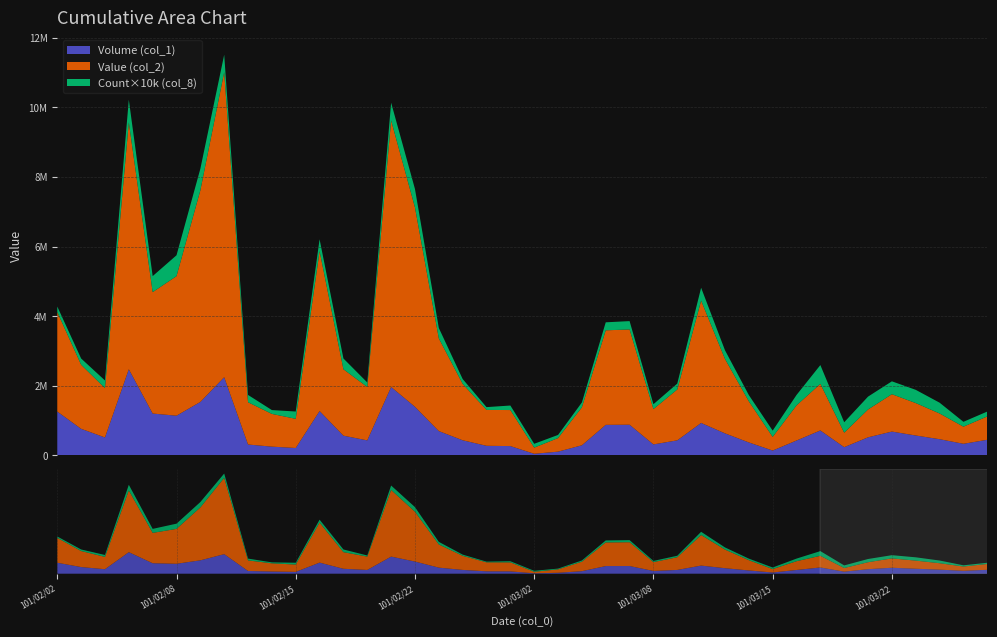

Reading left to right, what are all the values shown in this chart?

Volume (col_1): 1259000	763000	515000	2475000	1202000	1140000	1536000	2246000	312000	251000	212000	1274000	566000	431000	1965000	1396000	698000	434000	275000	267000	46000	107000	290000	877000	881000	315000	432000	932000	633000	372000	139000	427000	716000	236000	519000	684000	571000	465000	333000	448000
Value (col_2): 2857560	1840730	1417550	7093860	3488450	4009190	6079200	8765230	1214340	940430	838130	4594430	1908120	1533510	7658640	5727210	2662890	1619850	1031500	1035320	176740	390130	1090660	2716150	2736810	1015060	1460740	3514430	2138250	1181860	392000	1007760	1338880	415850	799300	1073650	932030	738930	491370	671100
Count (col_8): 16	18	22	65	46	60	62	50	21	11	21	34	31	13	51	53	30	14	8	13	11	9	14	23	24	14	17	37	25	18	18	30	54	30	37	37	38	31	14	14